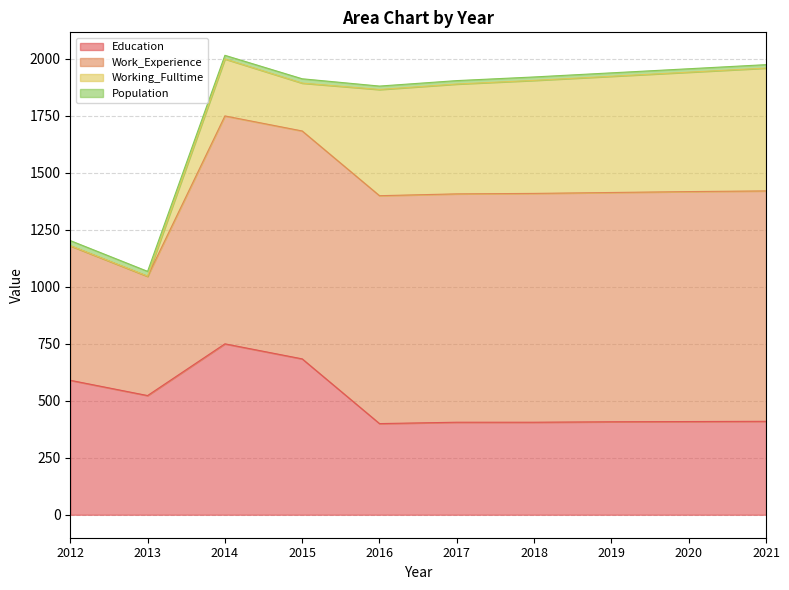

What is the minimum value shown in the chart?

400